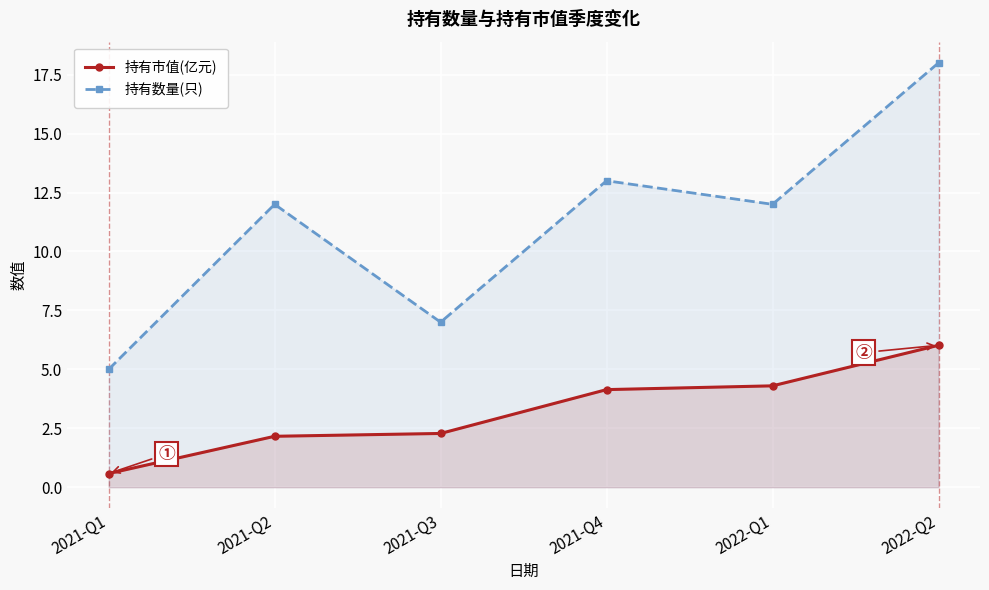

How many lines are shown in the chart?

2